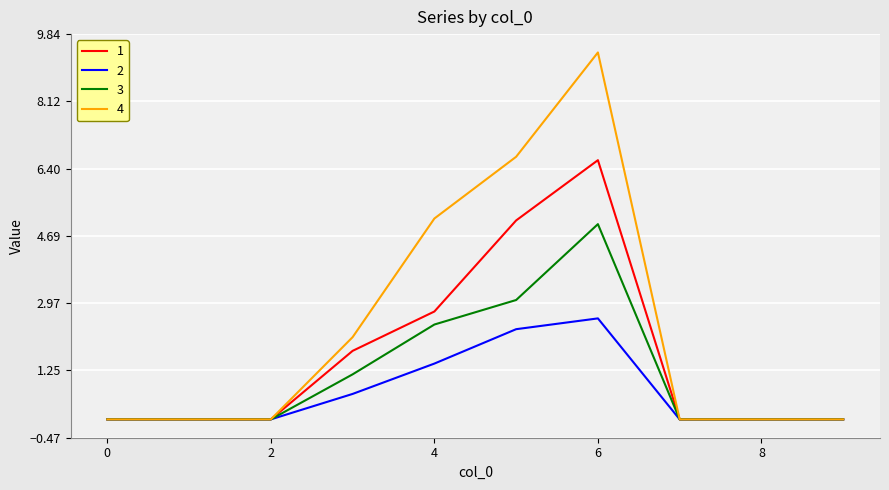

Which series has the largest range (max minus min)?

4